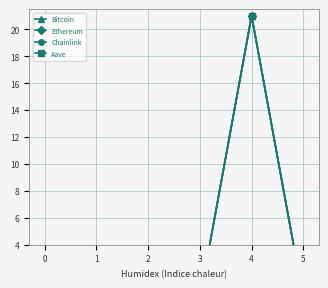

What are all the series names shown in the legend?

Bitcoin, Ethereum, Chainlink, Aave